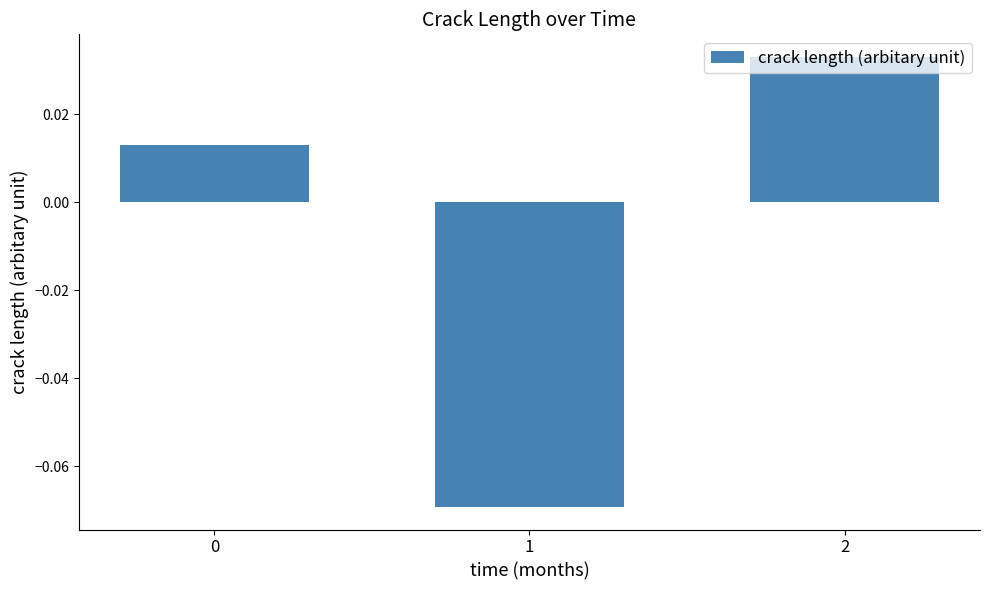

How many values are below 0?

1